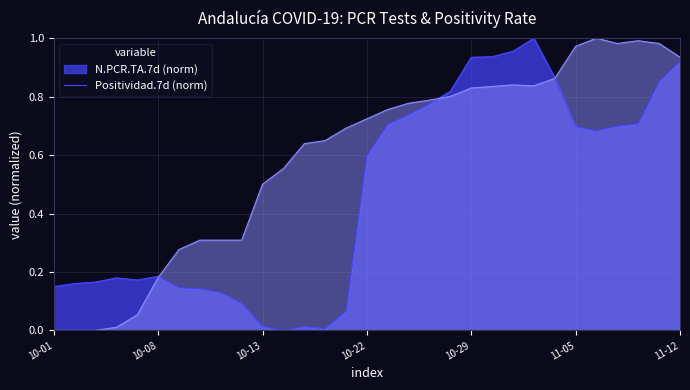

Where is N.PCR.TA.7d nearest to the value 0?

2020-10-16